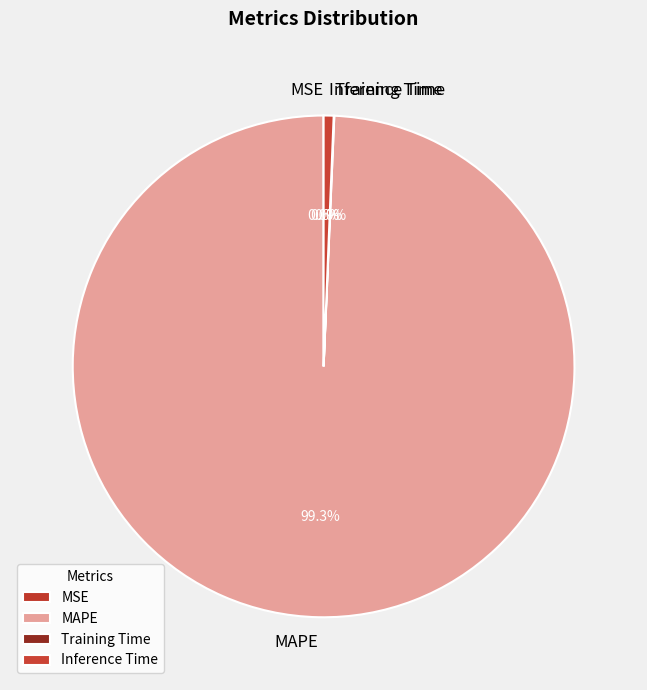

Between MAPE and Inference Time, which is larger?

MAPE